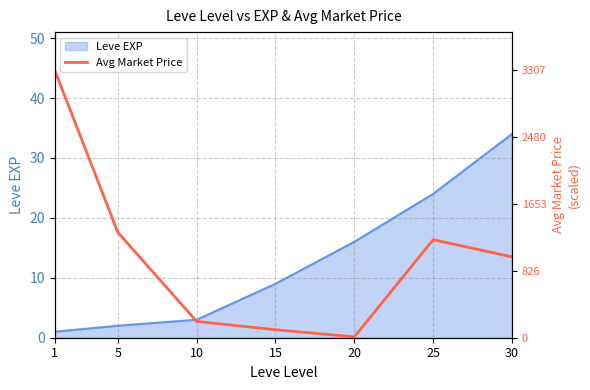

List the labels in order of value, largest first.

1, 5, 25, 30, 10, 15, 20